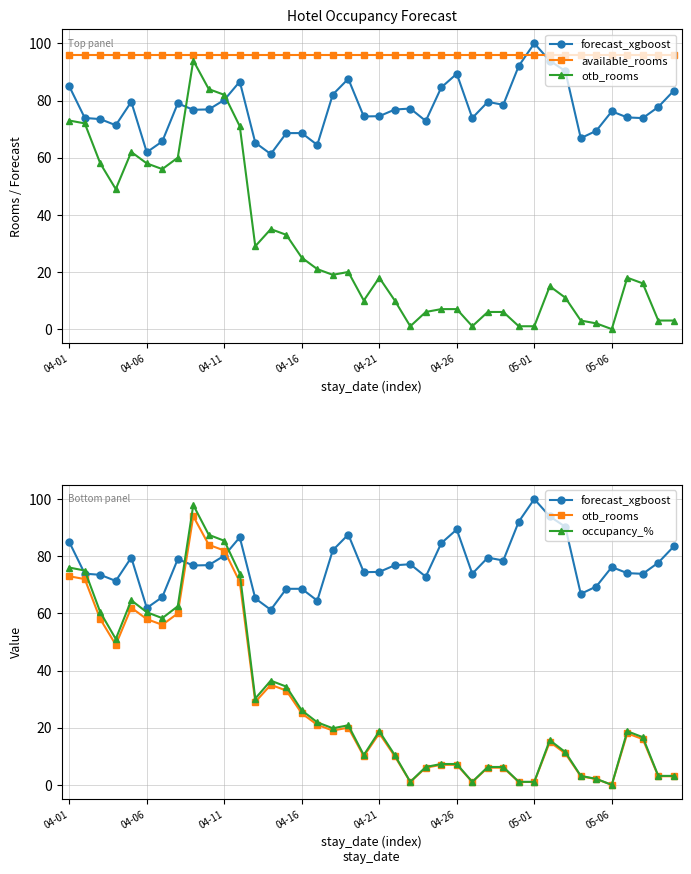

What is the approximate value of occupancy_% at 04-01?

76.0